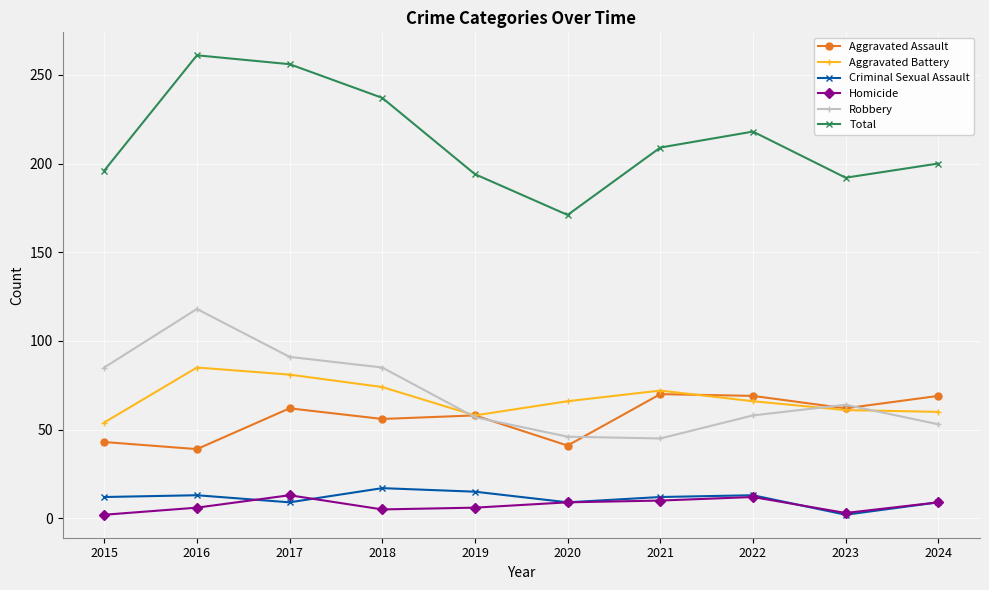

How many lines are shown in the chart?

6